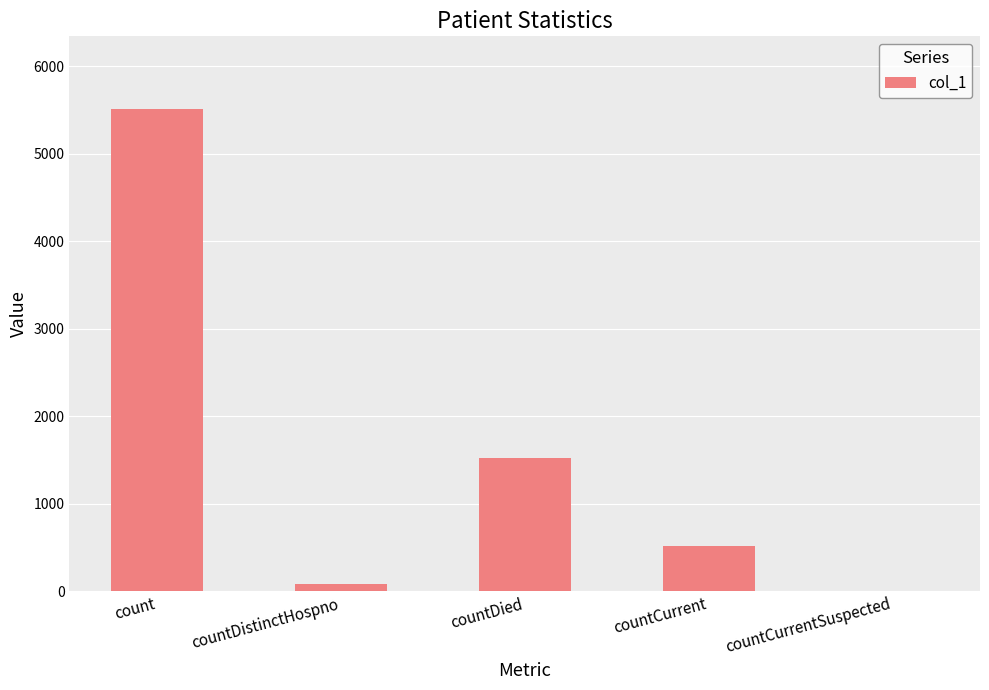

Approximately how many times larger is the value at countDied compared to countCurrent?

3.0